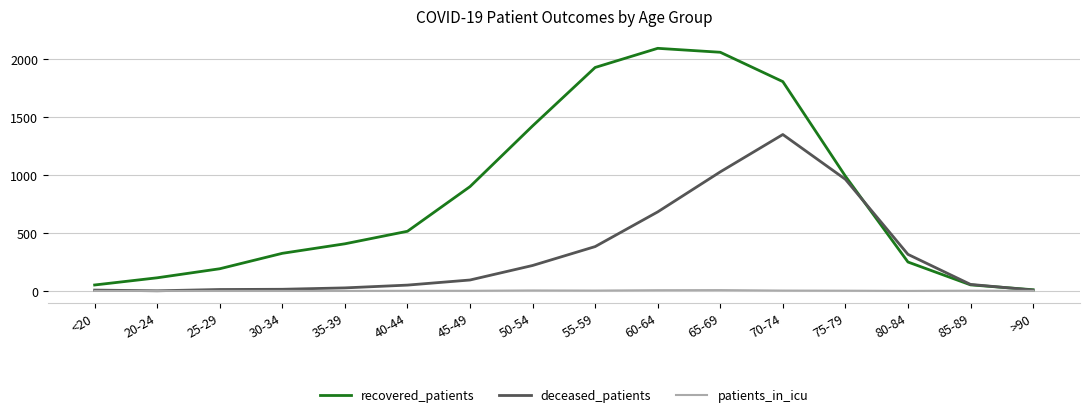

Is the value of patients_in_icu at 50-54 greater than the value of deceased_patients at 50-54?

No